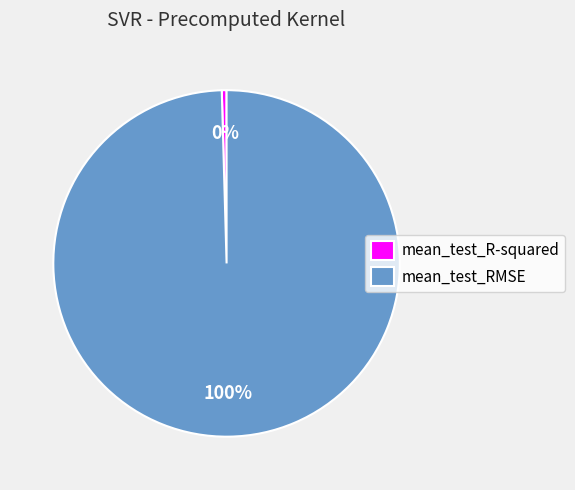

Combined, do mean_test_RMSE and mean_test_R-squared account for over 50%?

Yes